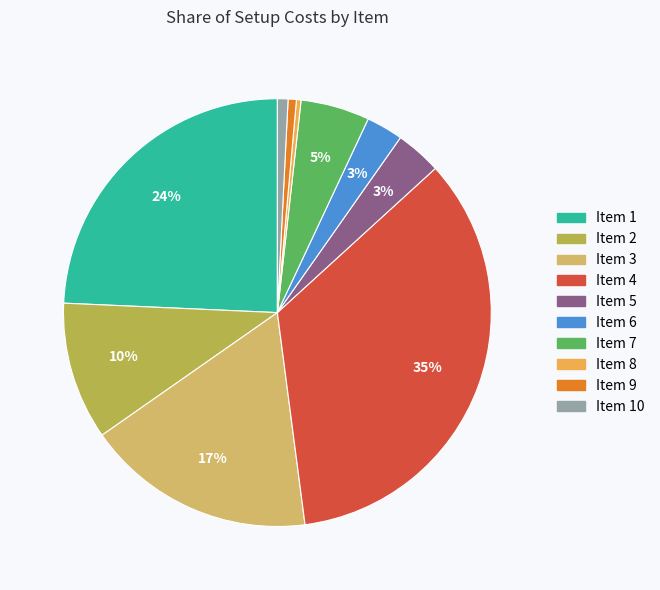

To the nearest percent, what is the average slice percentage?

10%